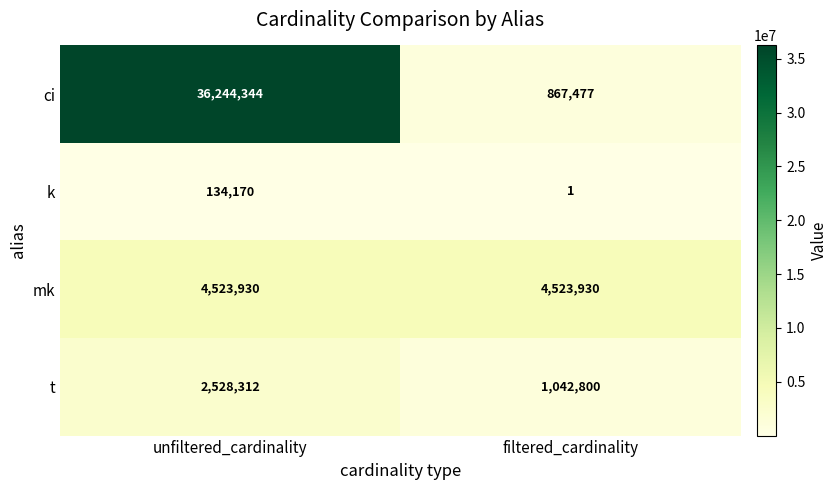

True or false: t has a value of 2528312 at unfiltered_cardinality.

True